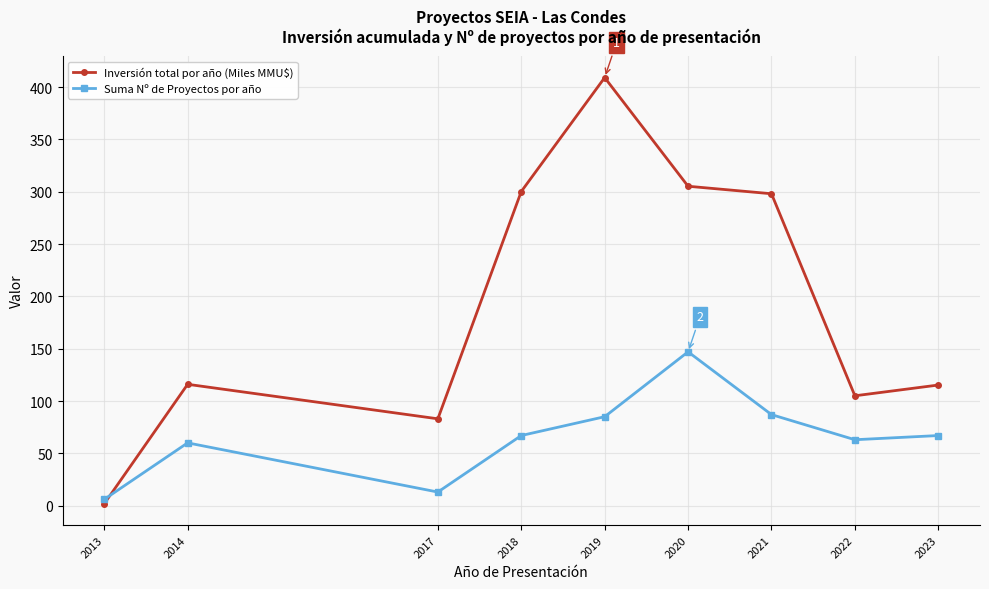

The Inversión total por año (Miles MMU$) series shows 67.8 at 2014. True or false?

False